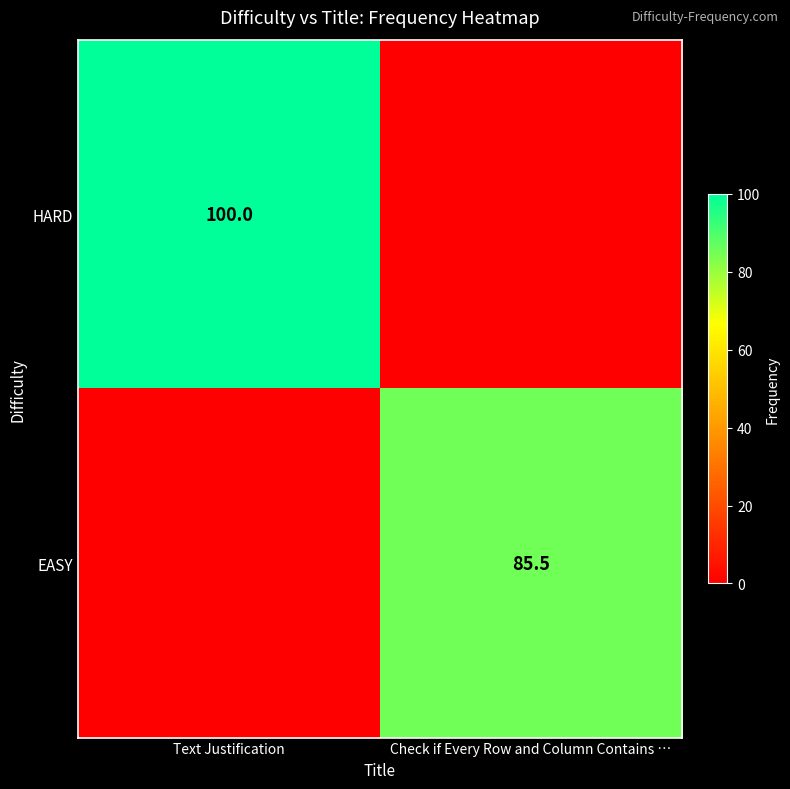

Is it true that EASY equals 85.5 at Check if Every Row and Column Contains …?

True